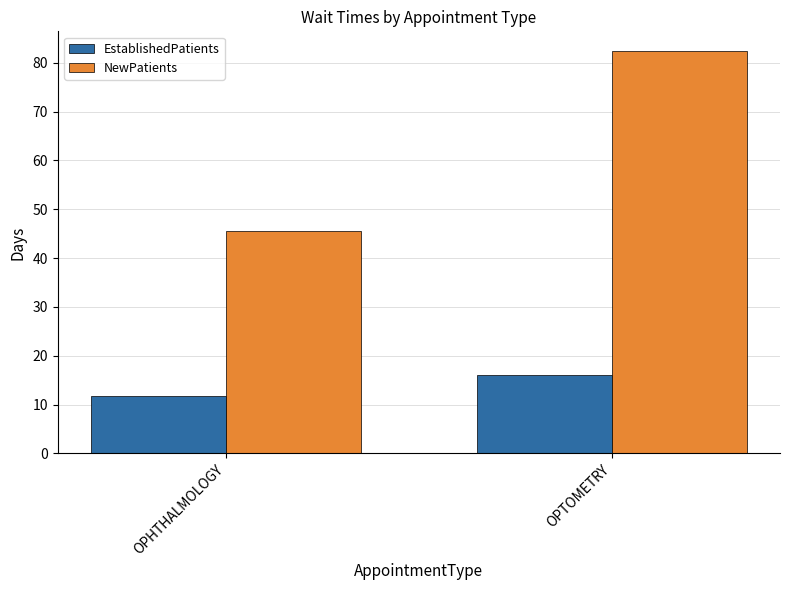

Where does the EstablishedPatients series first go above 16?

OPTOMETRY